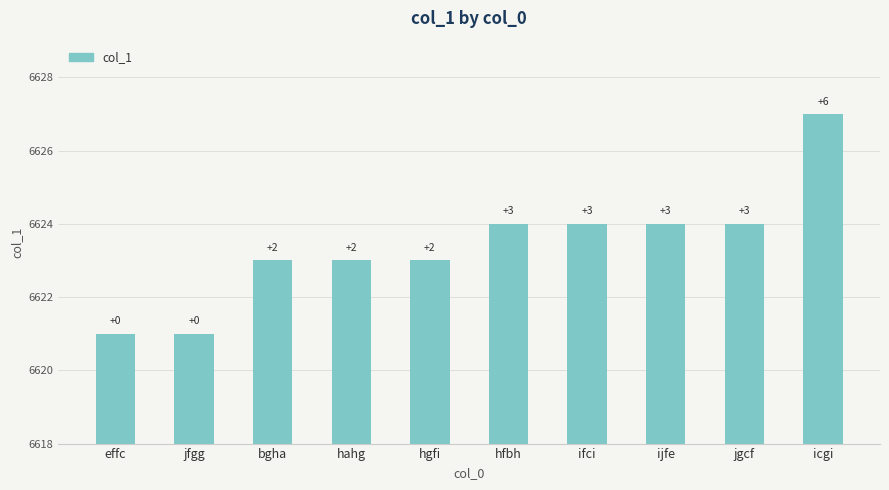

How many bars are there in total?

10